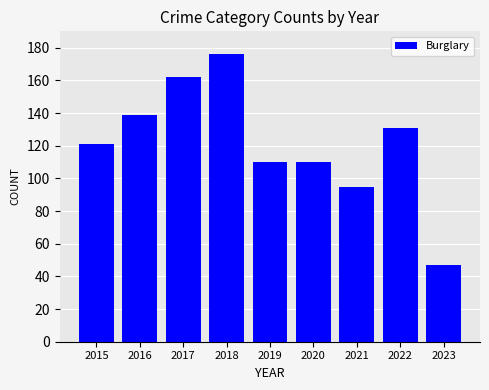

Reading left to right, list all the values displayed in this chart.

121	139	162	176	110	110	95	131	47